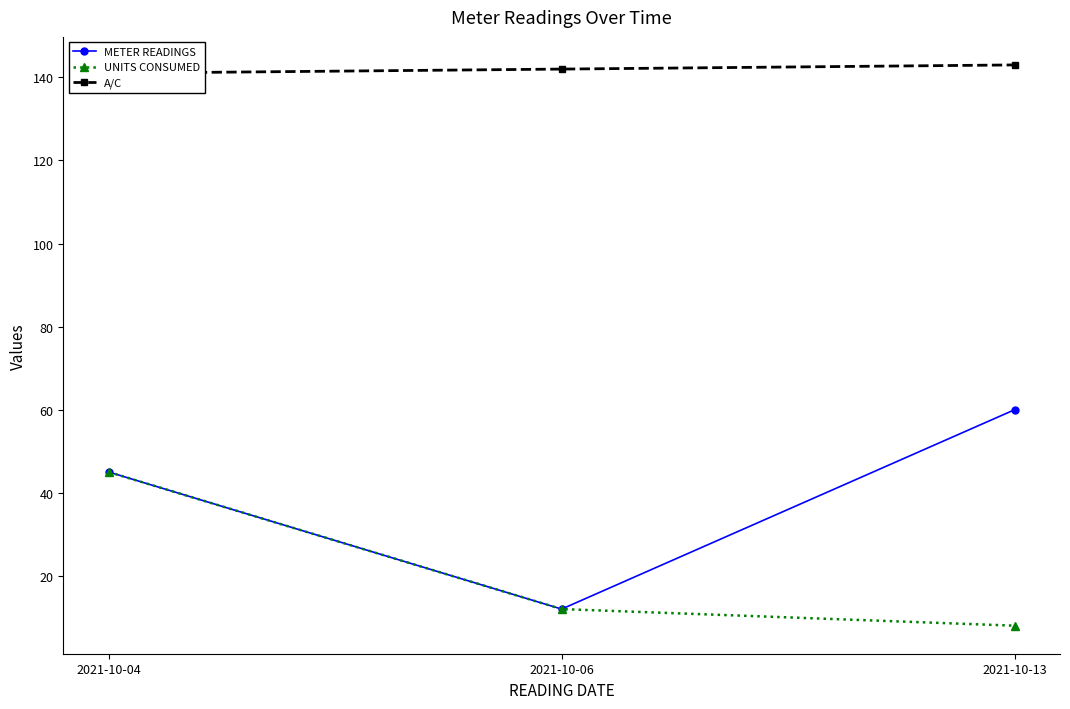

Which category has the lowest value in the A/C series?

2021-10-04